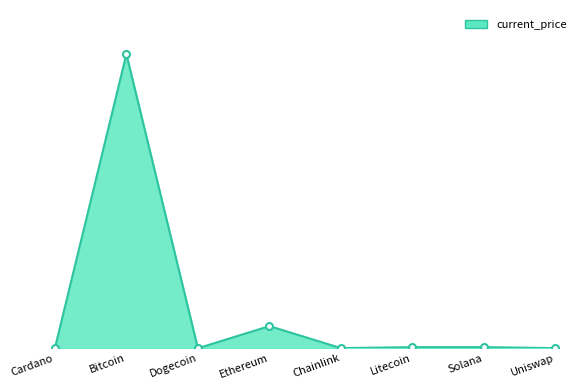

What is the sum of the values at Litecoin and Bitcoin?

56630.6